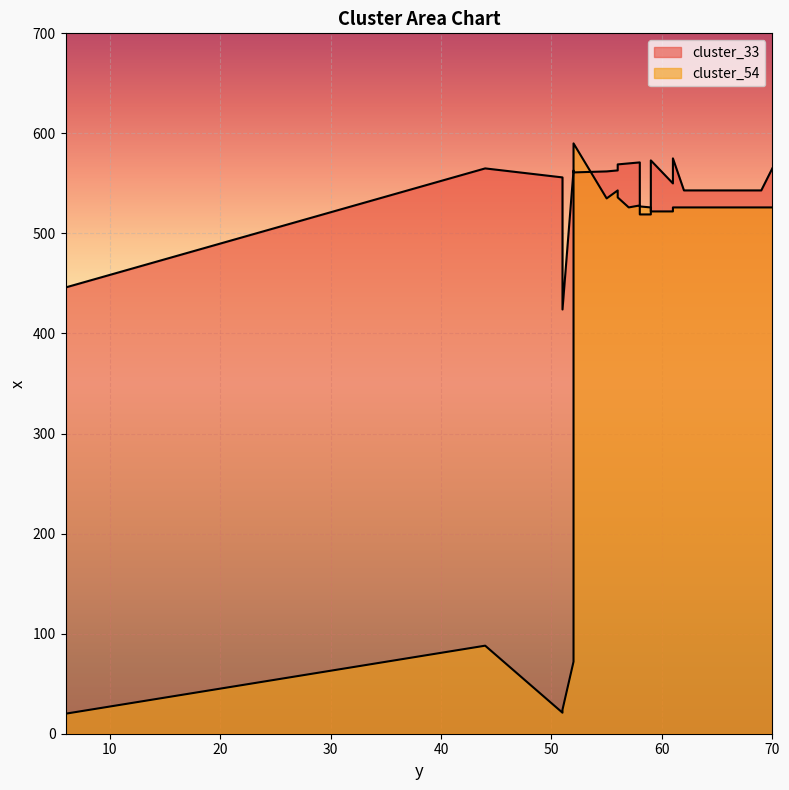

At 51, list the series in order from smallest to largest.

cluster_54, cluster_33